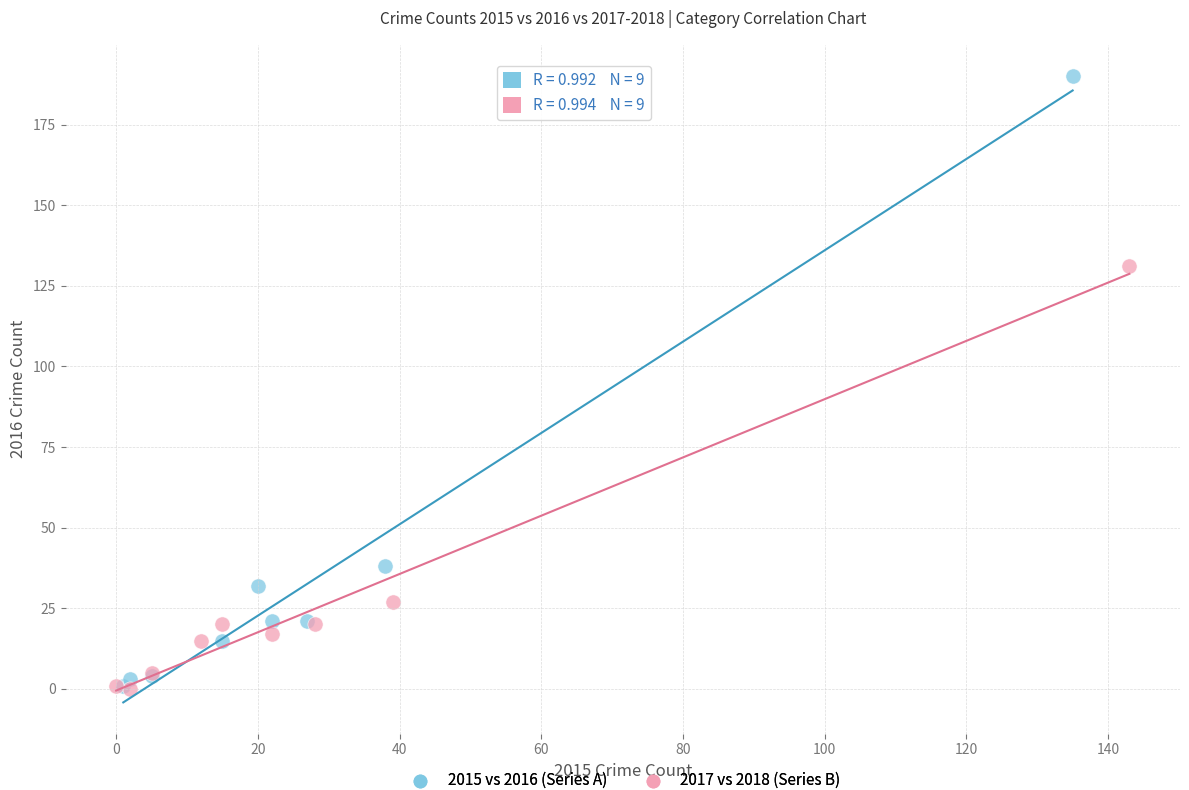

What are all the series names shown in the legend?

2015 vs 2016 (Series A), 2017 vs 2018 (Series B)